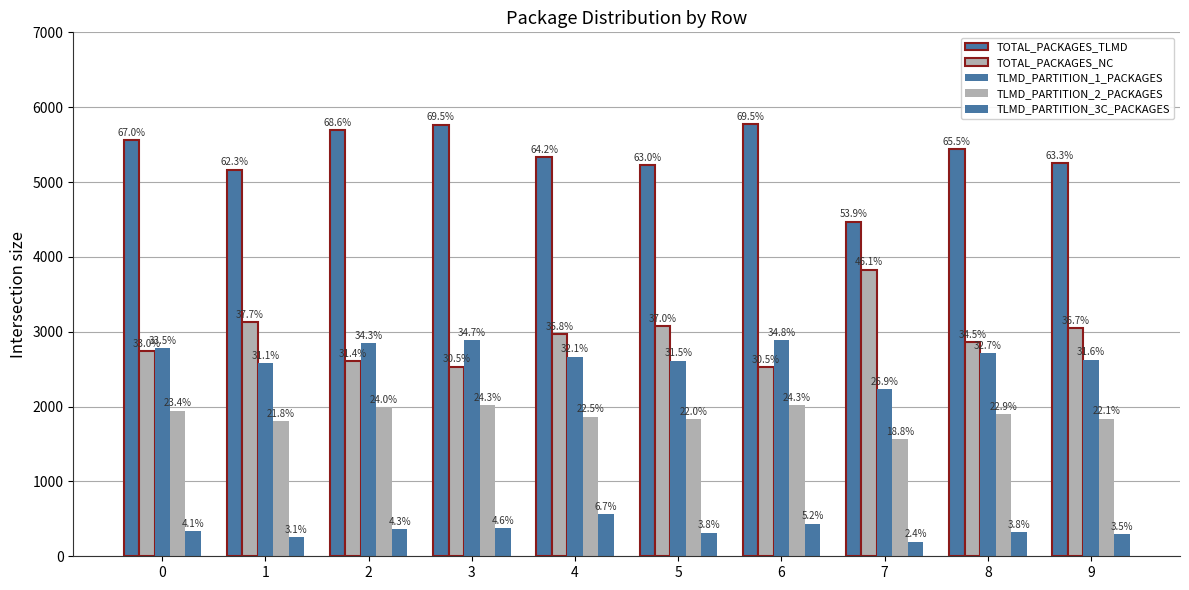

What is the value of the TOTAL_PACKAGES_TLMD bar at the 1st from the left?

5558